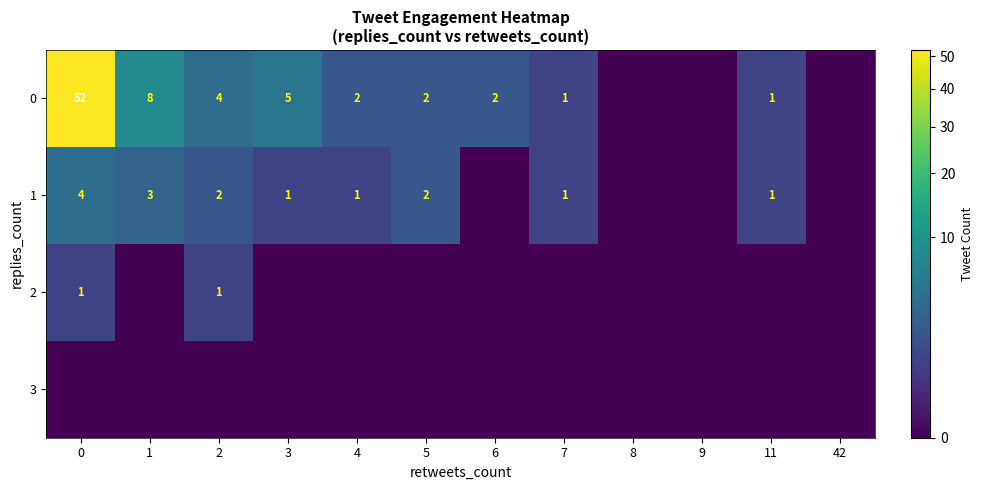

Is it true that 1 equals 3 at 1?

True